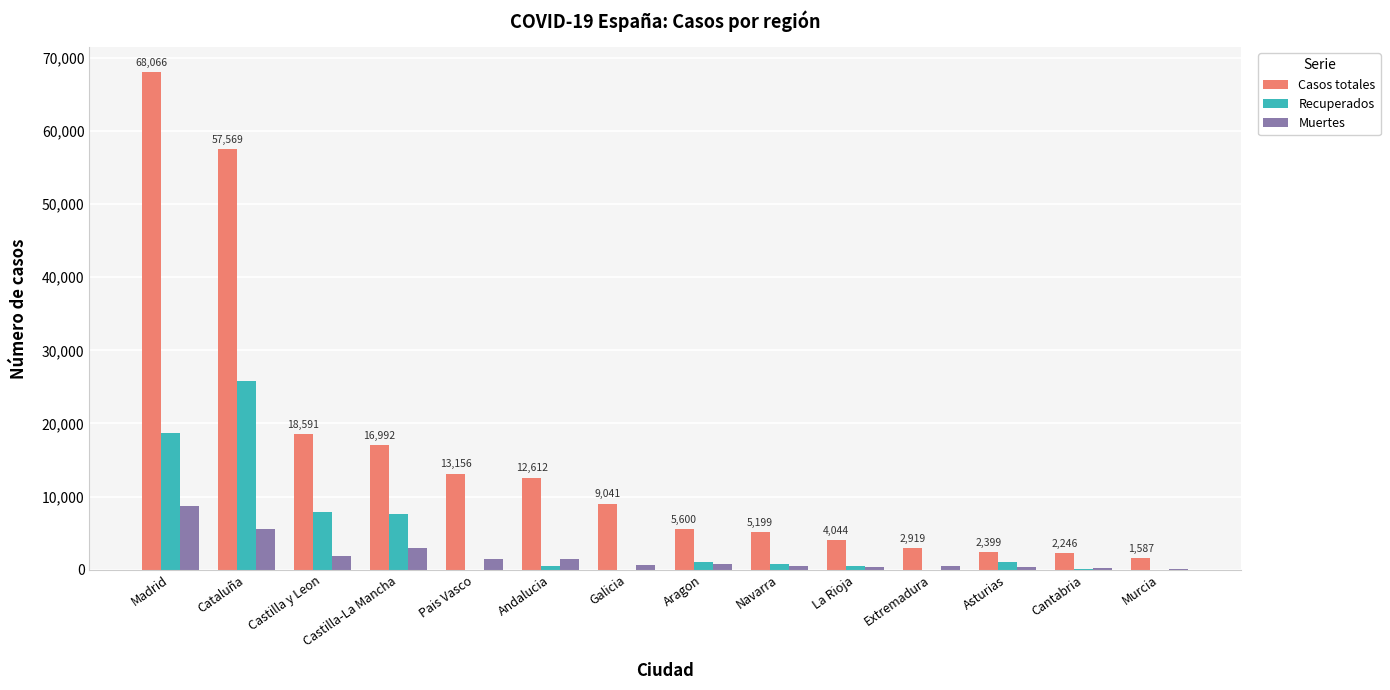

Between Castilla y Leon and Extremadura, which series saw the biggest shift?

Casos totales